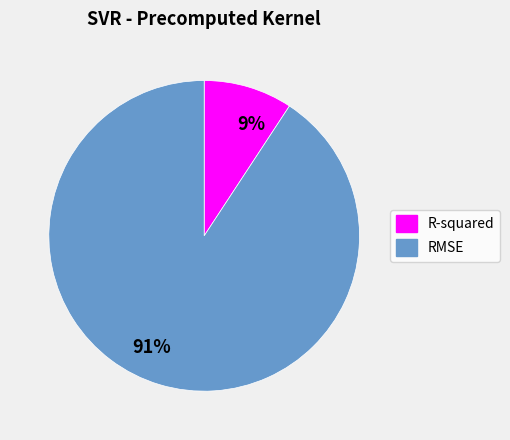

Which slice is the largest?

RMSE